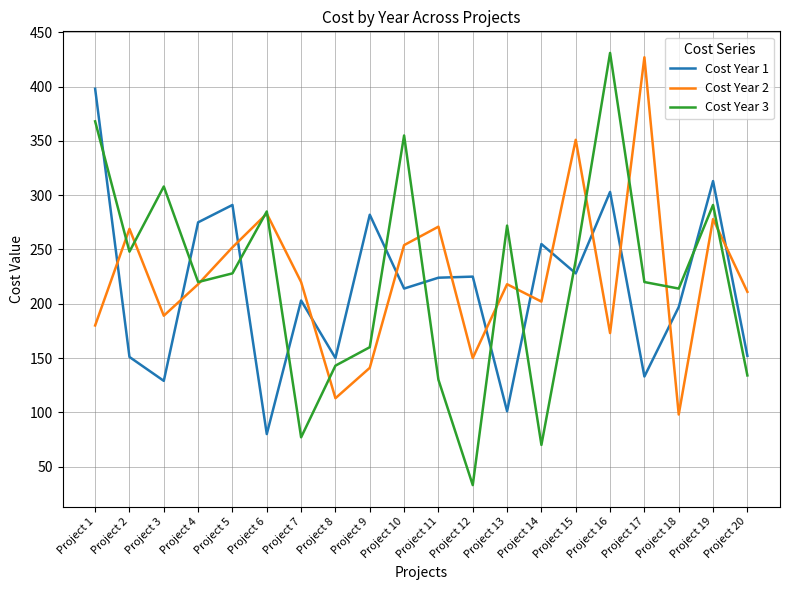

What is the difference between the Cost Year 1 values at Project 1 and Project 11?

174